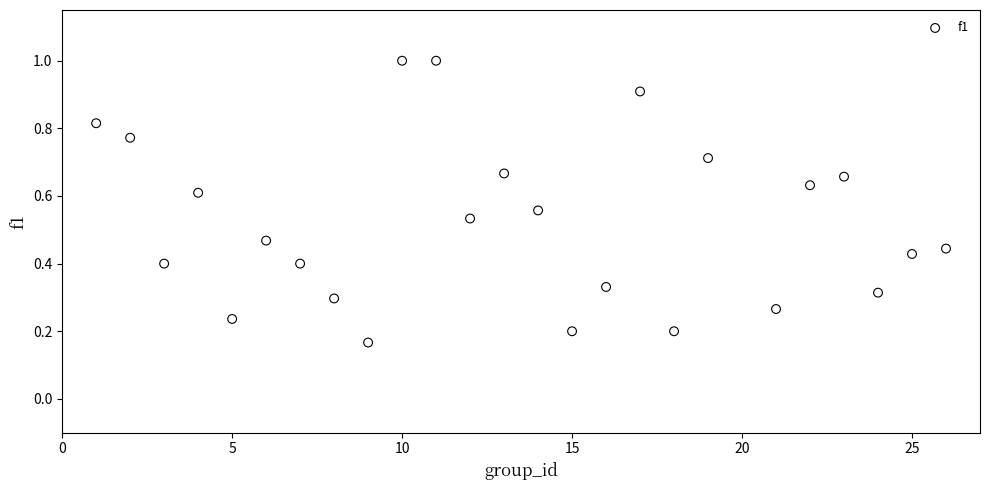

What is the range of X values (max minus min)?

25.0